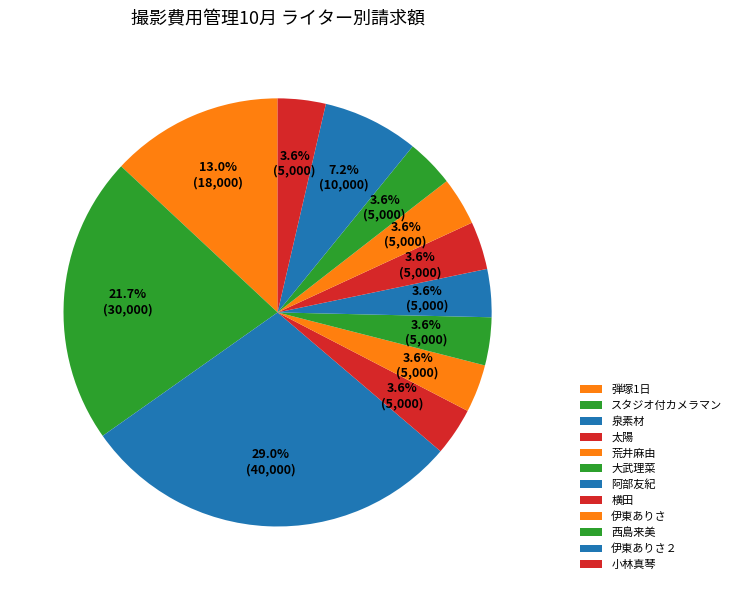

Does any single category account for the majority?

No